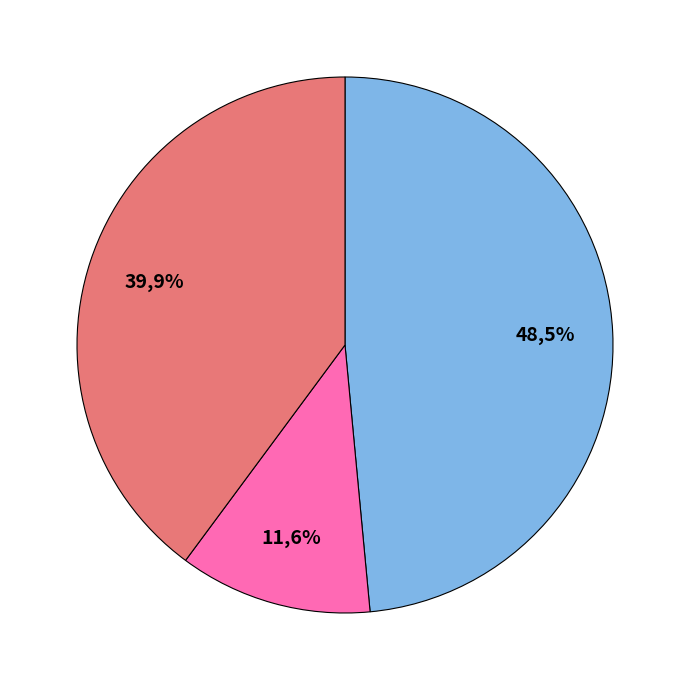

True or false: 80 accounts for 9% of the total.

False